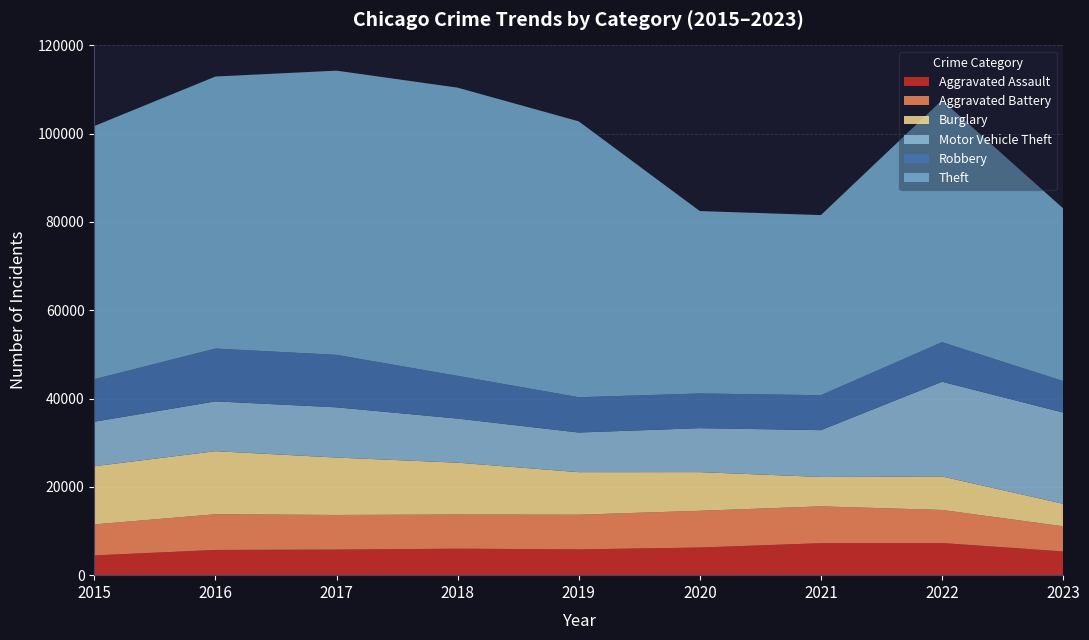

Reading left to right, list all the values displayed in this chart.

Aggravated Assault: 2015=4480	2016=5712	2017=5793	2018=6001	2019=5841	2020=6262	2021=7242	2022=7280	2023=5372
Aggravated Battery: 2015=7018	2016=8086	2017=7845	2018=7734	2019=7857	2020=8321	2021=8347	2022=7490	2023=5697
Burglary: 2015=13184	2016=14289	2017=13001	2018=11747	2019=9638	2020=8758	2021=6659	2022=7593	2023=5105
Motor Vehicle Theft: 2015=10068	2016=11286	2017=11380	2018=9985	2019=8977	2020=9959	2021=10601	2022=21449	2023=20670
Robbery: 2015=9638	2016=11960	2017=11880	2018=9681	2019=7995	2020=7855	2021=7918	2022=8964	2023=7124
Theft: 2015=57350	2016=61621	2017=64386	2018=65287	2019=62492	2020=41321	2021=40800	2022=54826	2023=39125